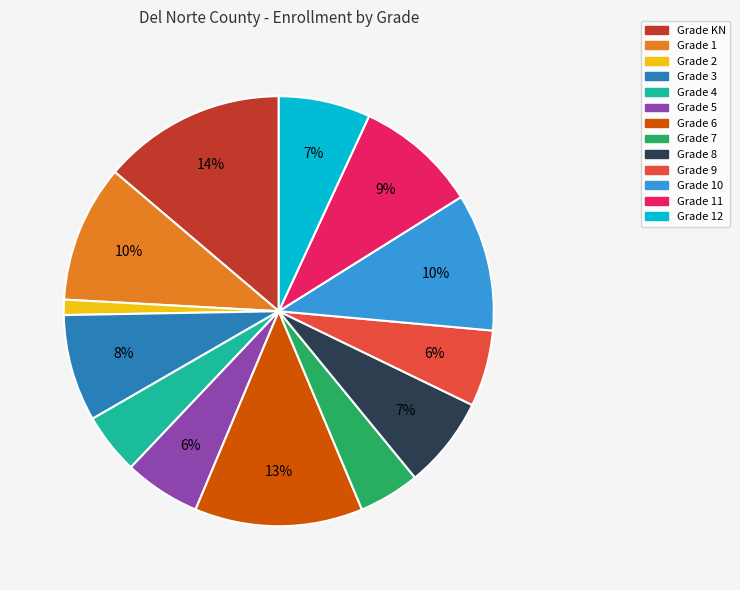

How many slices are in this pie chart?

13